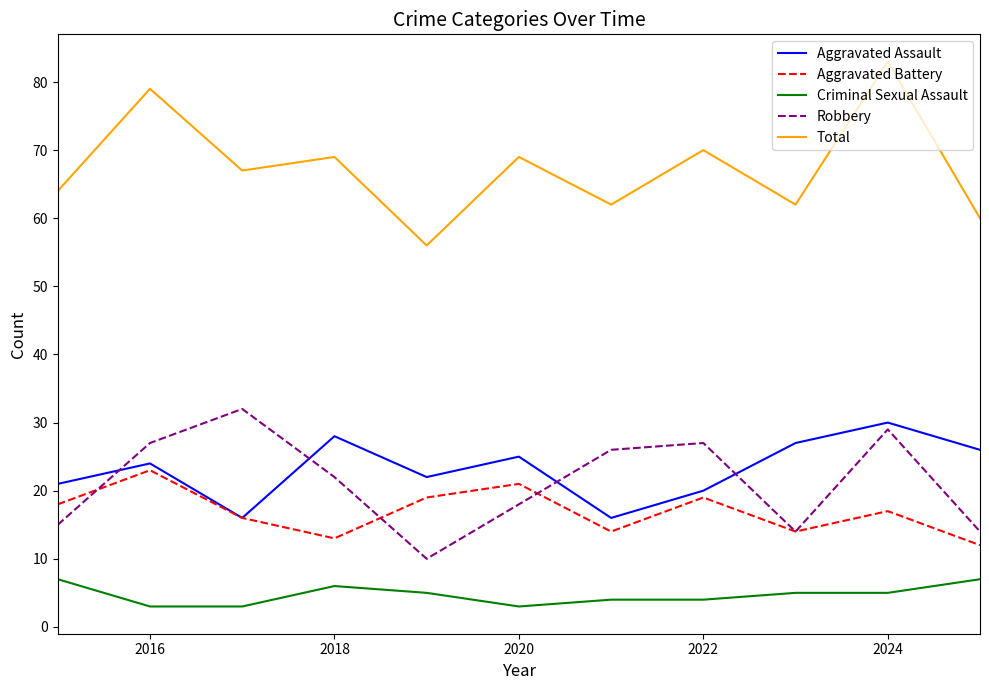

In Robbery, how many points are lower than both neighbors (excluding endpoints)?

2